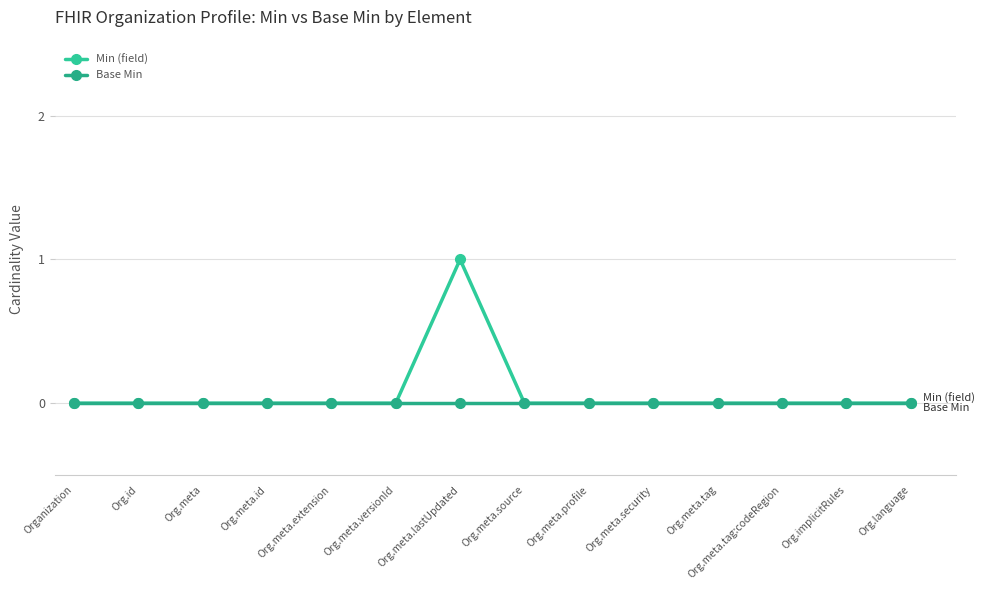

Count the number of categories in the chart.

14